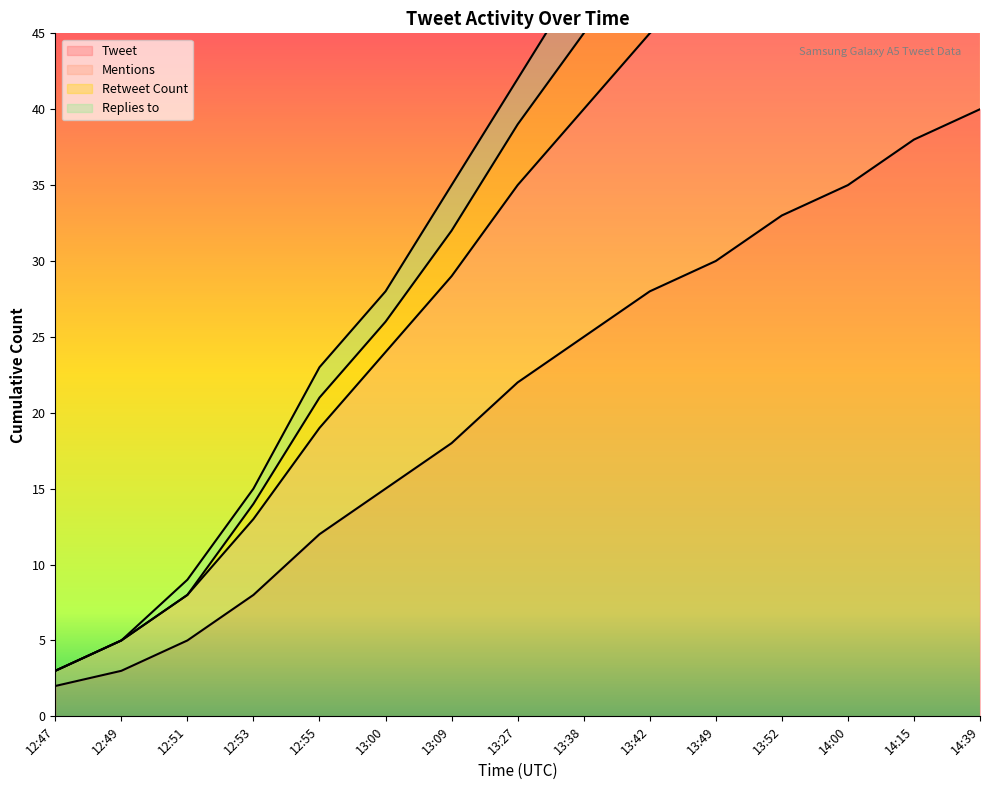

Does the chart display data point markers on the line(s)?

No